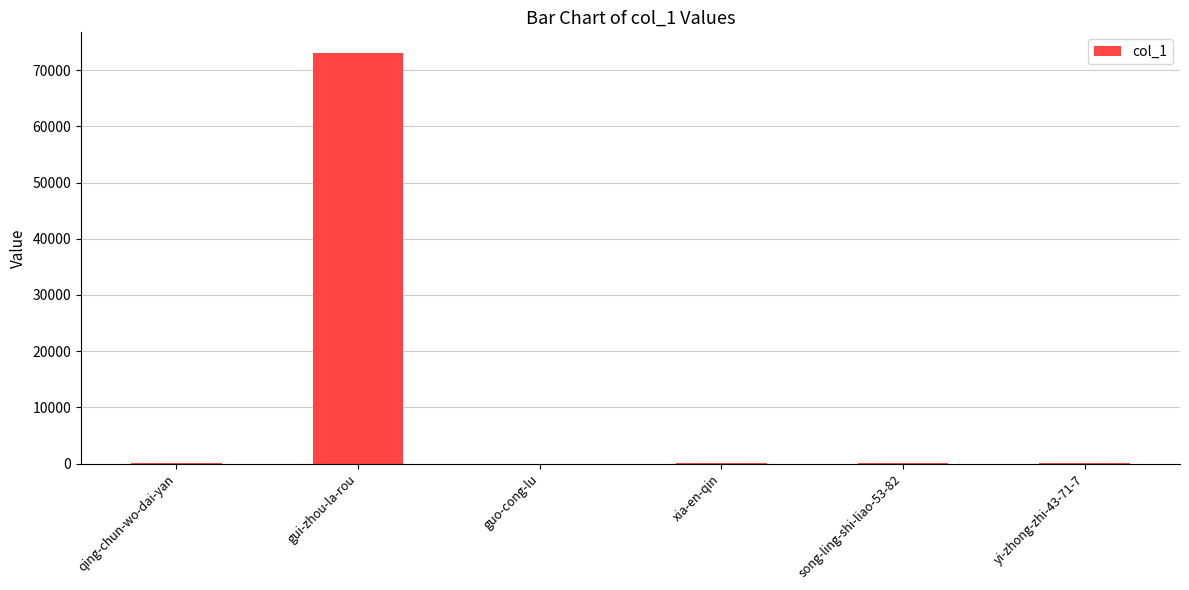

What is the sum of all values?

73325